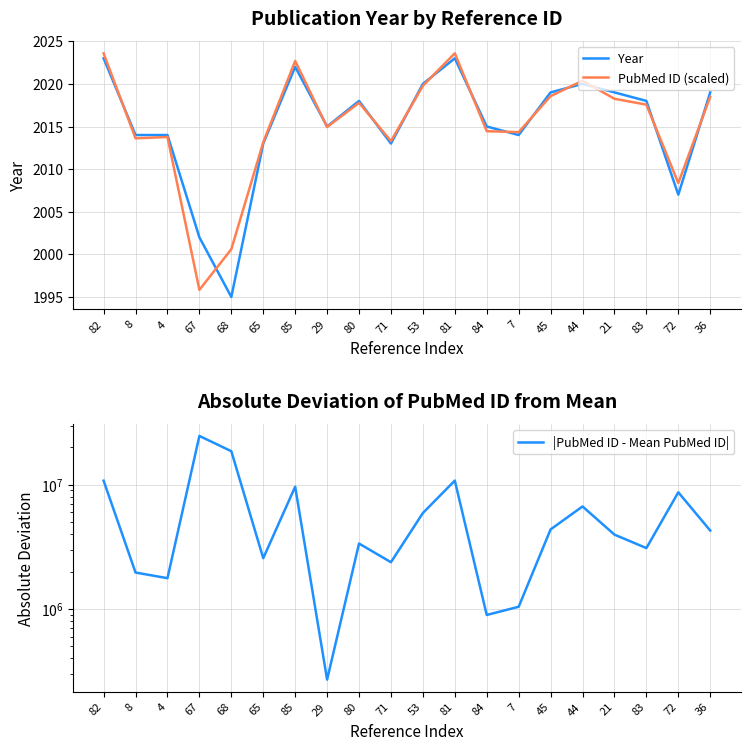

What is the difference between the maximum and minimum values in the |PubMed ID - Mean PubMed ID| series?

24454745.0